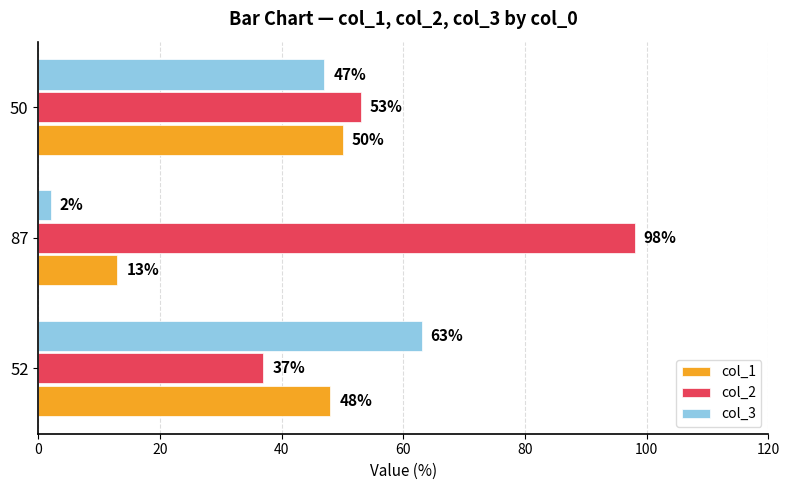

What is the difference between the highest and lowest values at 52?

26